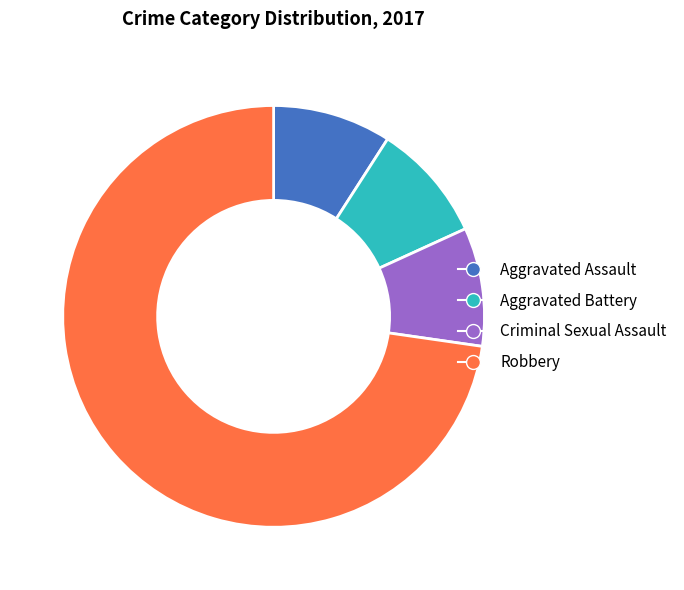

How many segments does this pie chart have?

4